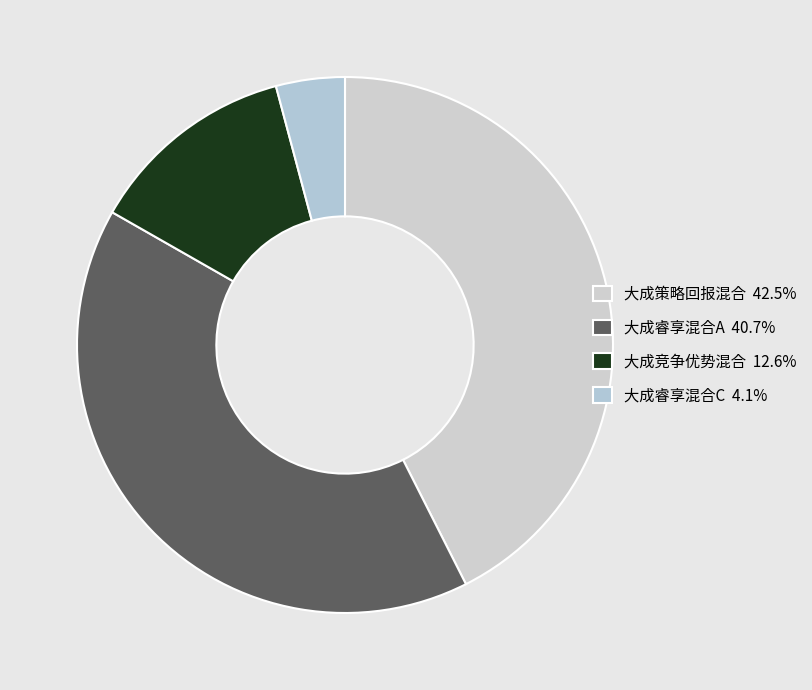

What is the smallest slice in the pie chart?

大成睿享混合C